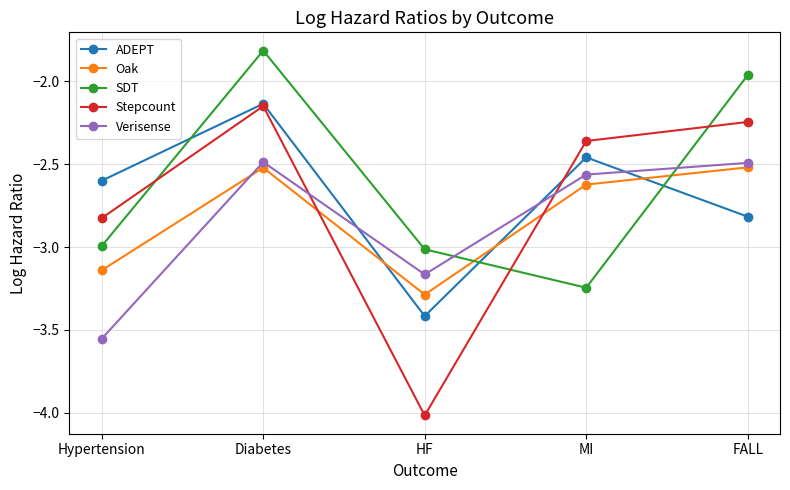

What is the difference between the Stepcount values at HF and MI?

1.7